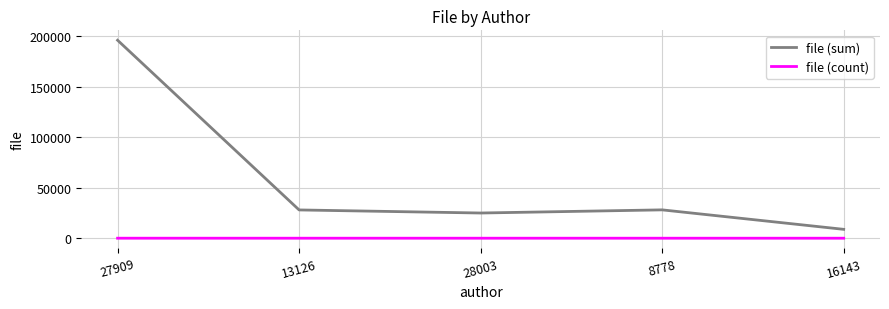

What is the sum of the file (count) values at 16143 and 28003?

3